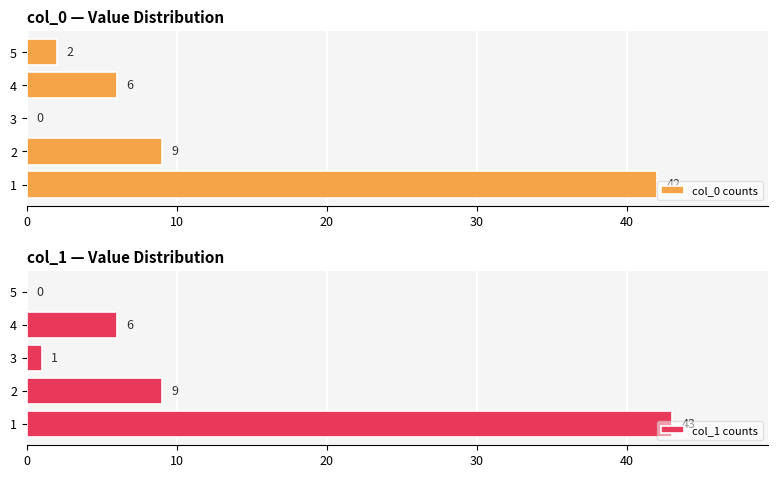

At how many categories does at least one series exceed 33?

1